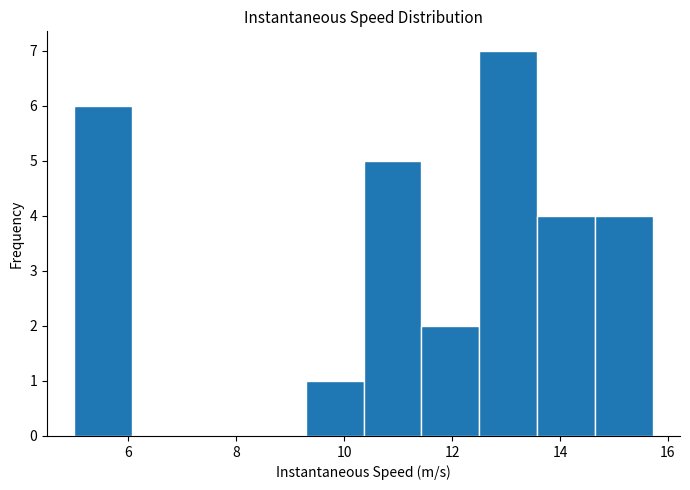

Over which range of the x-axis is the bar tallest?

12.6 to 13.6